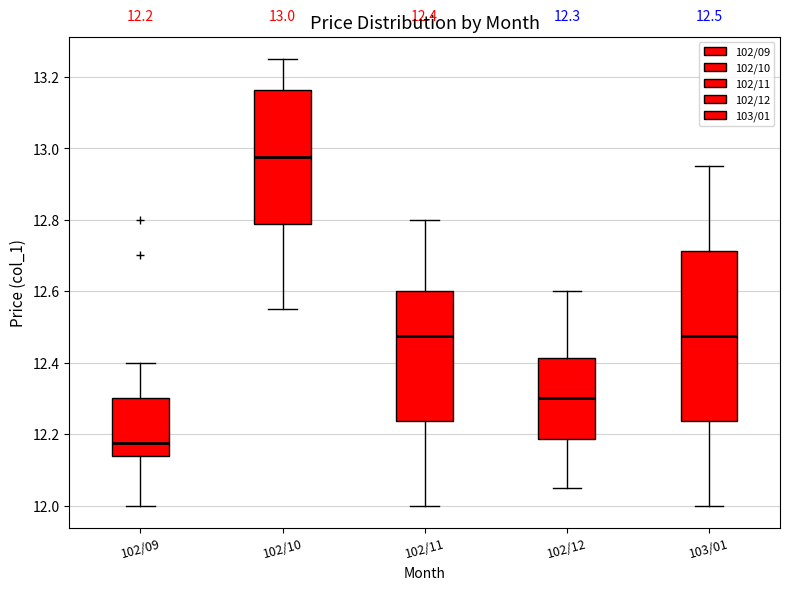

Which box's median line is the lowest?

102/09